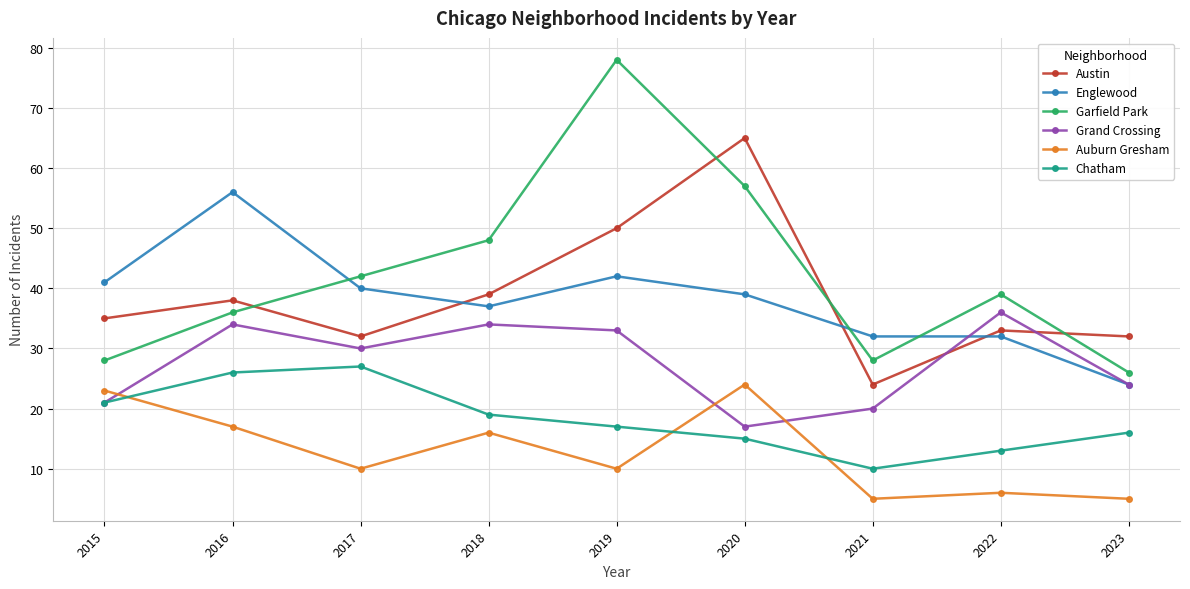

At which label is Englewood closest to 40?

2017